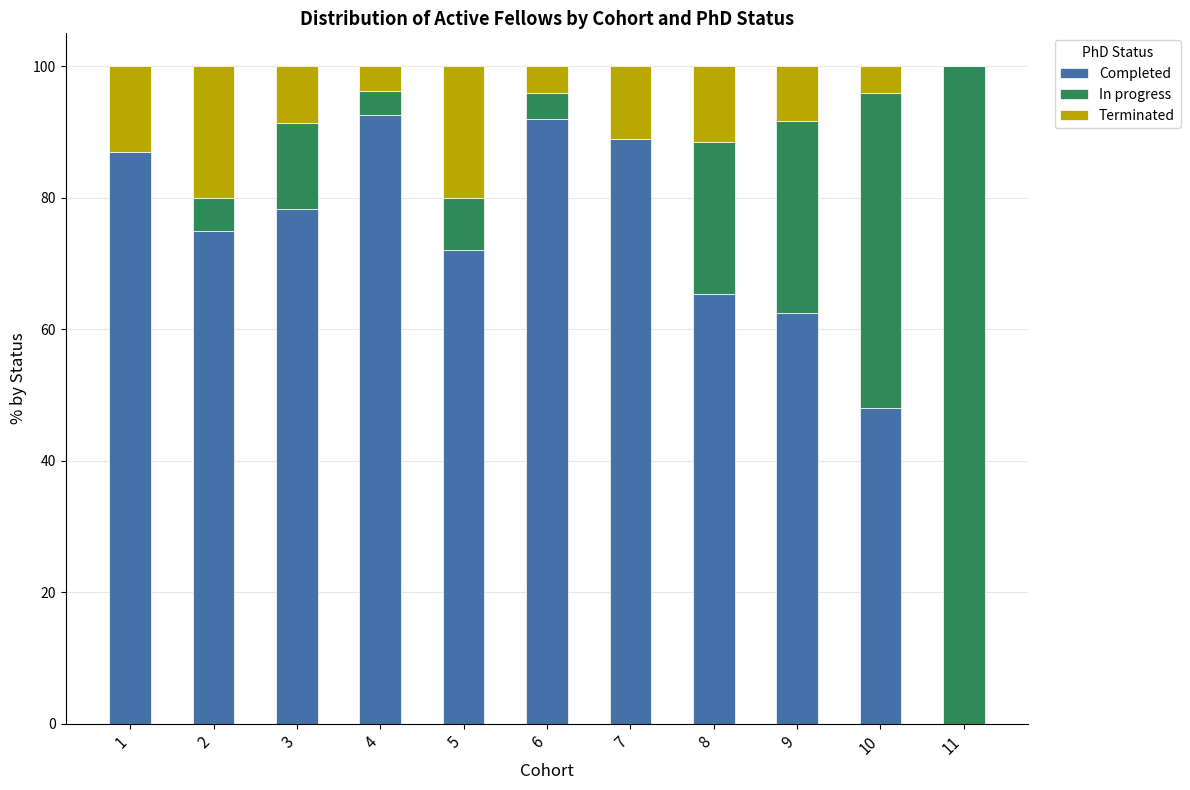

The value of Completed at 6 is 92.0. True or false?

True